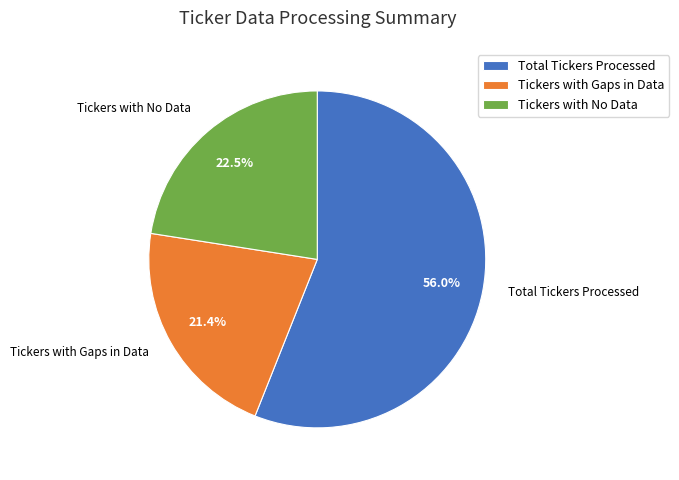

Does Total Tickers Processed account for over 50% of the chart?

Yes